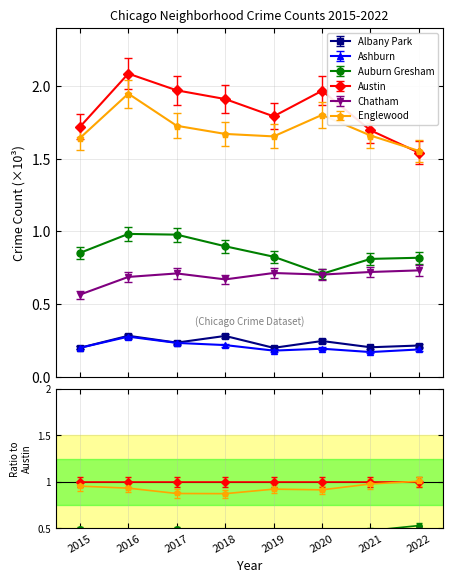

True or false: Englewood and Chatham cross at least once.

False